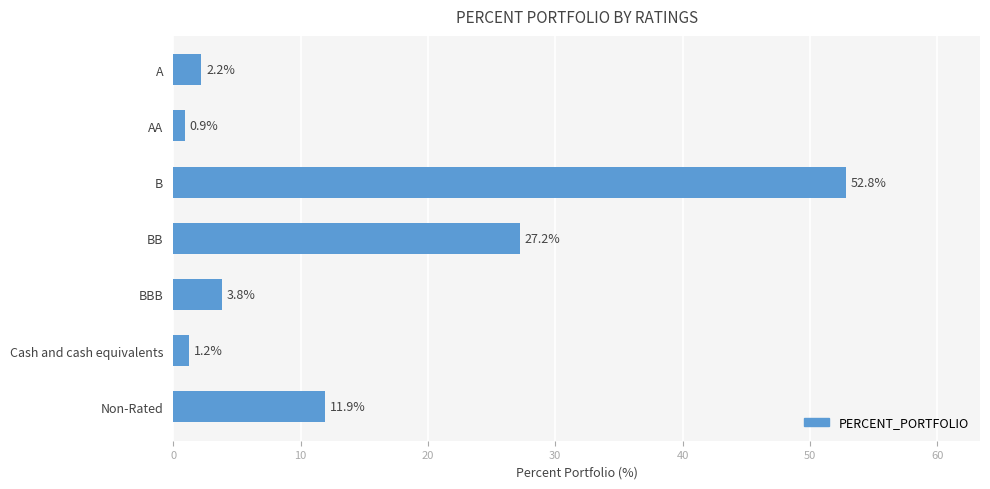

Rank the categories by value from lowest to highest.

AA, Cash and cash equivalents, A, BBB, Non-Rated, BB, B